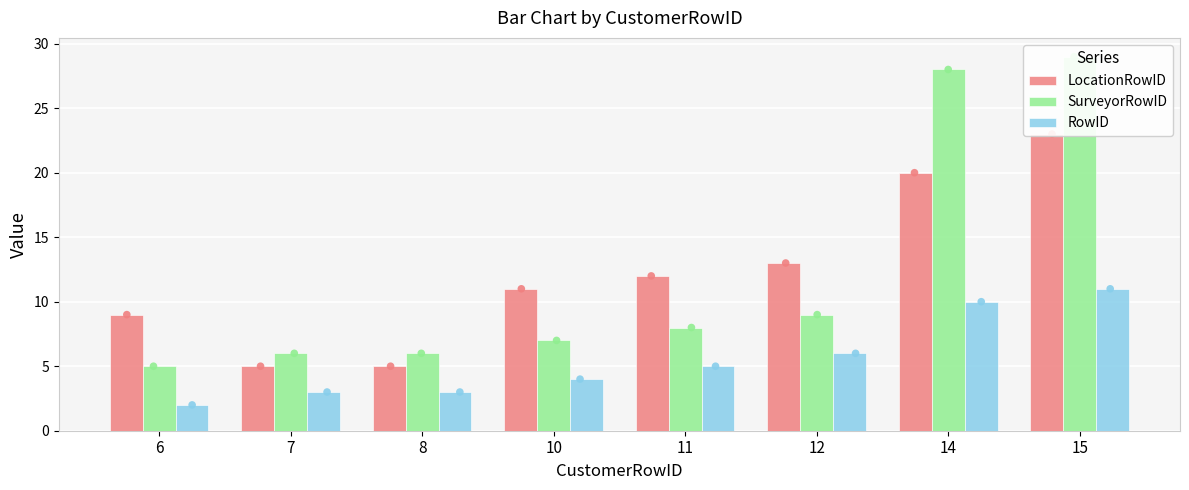

Which series contains the lowest Y value?

RowID